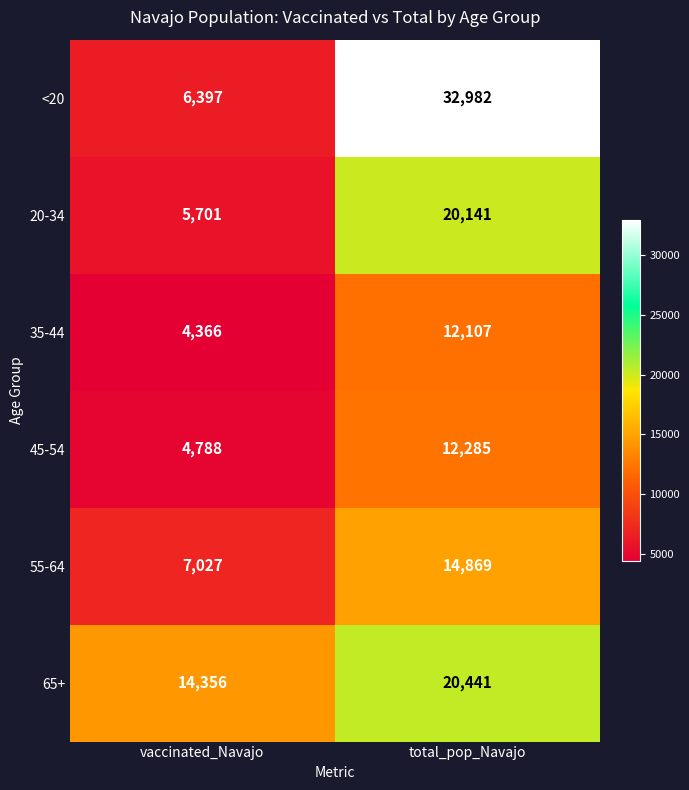

The value of 65+ at vaccinated_Navajo is 6260. True or false?

False